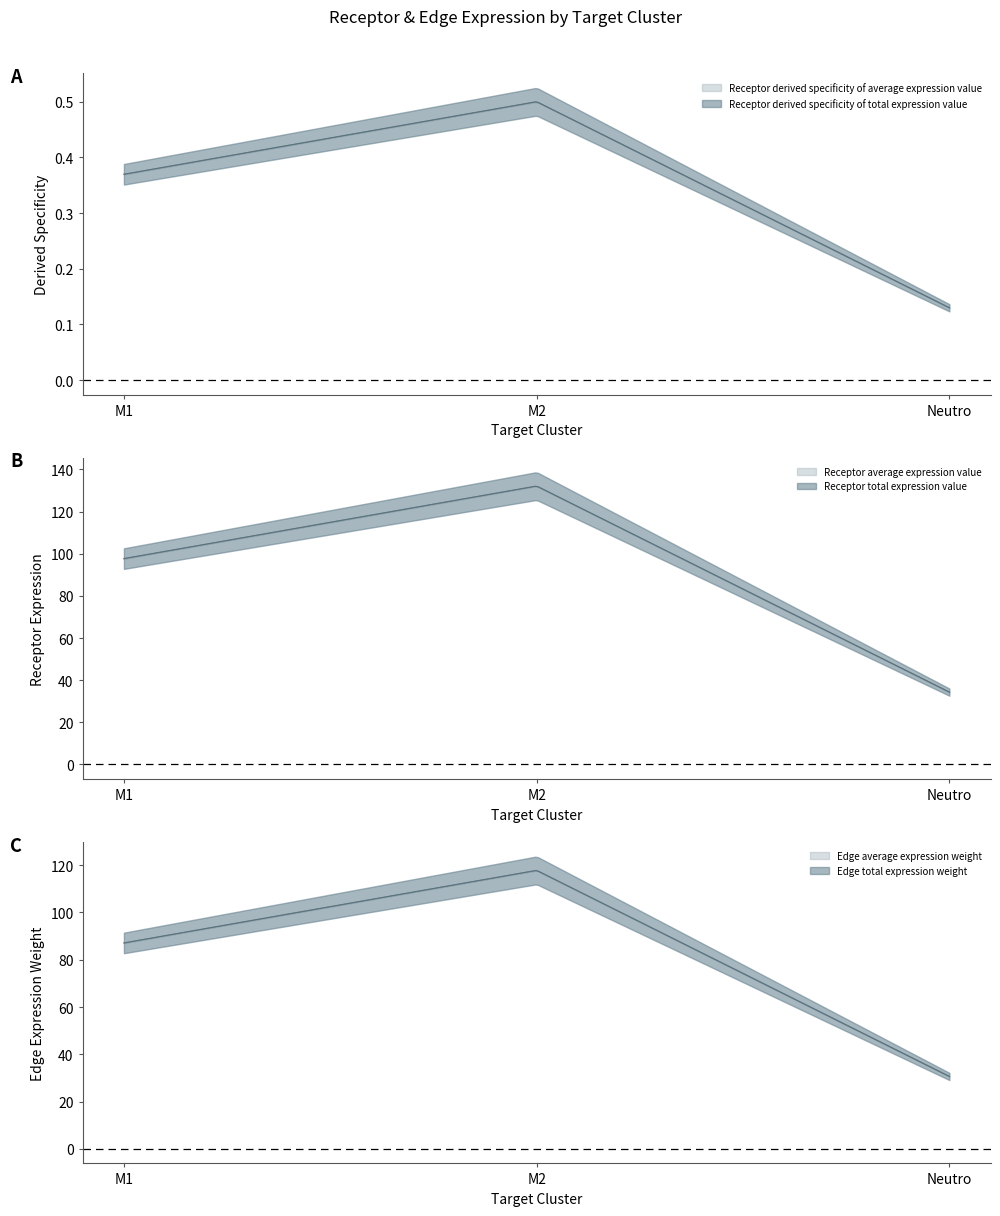

Is it true that Edge average expression weight equals 87.1 at M1?

True